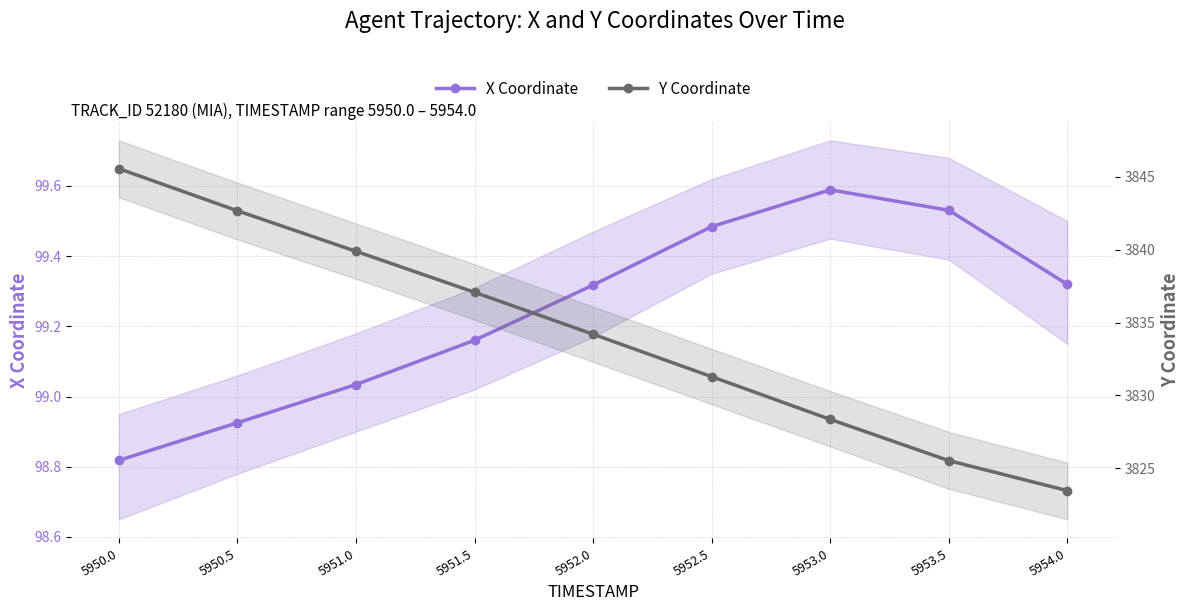

At how many categories does at least one series exceed 1563?

9